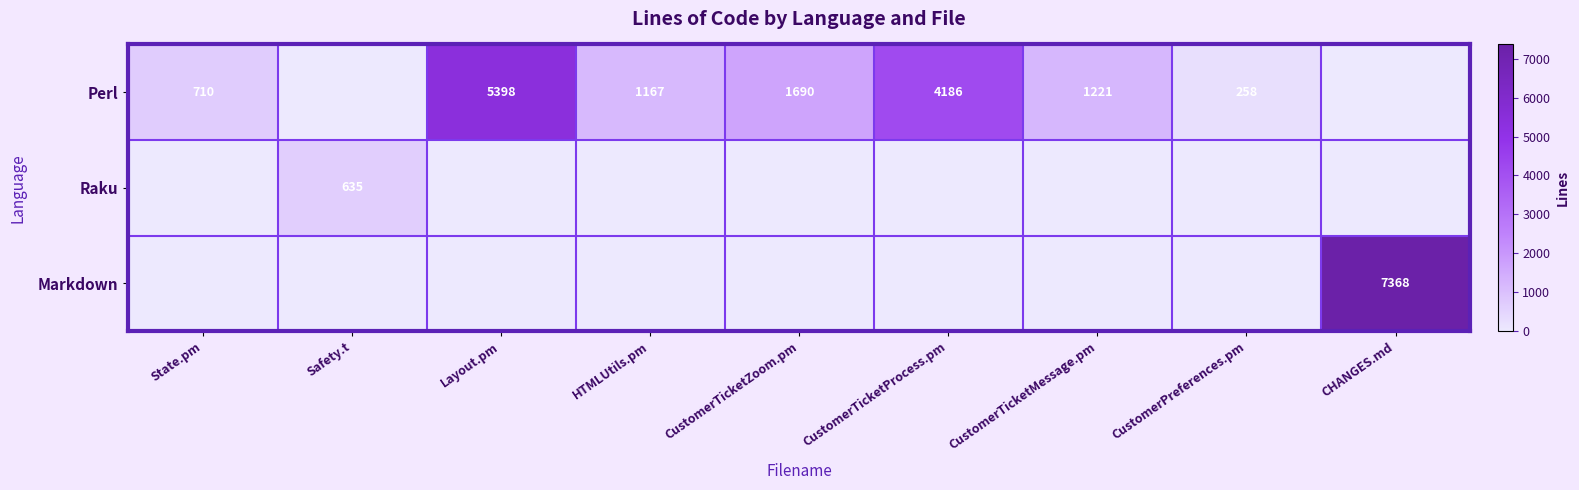

How many series are shown in this chart?

3